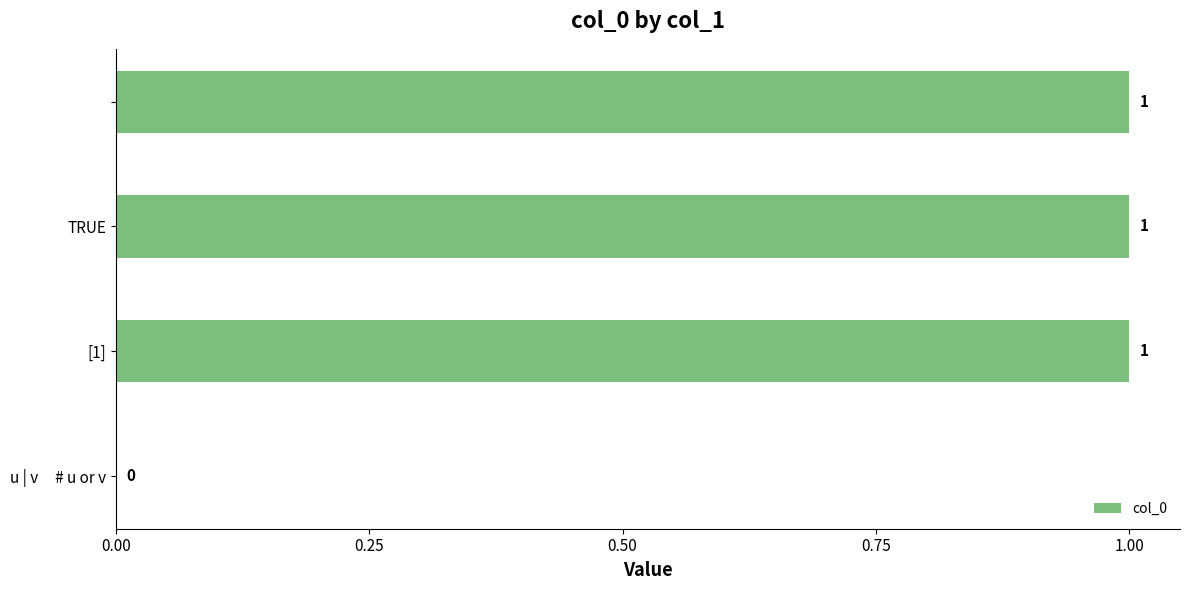

What is the sum of all values?

3